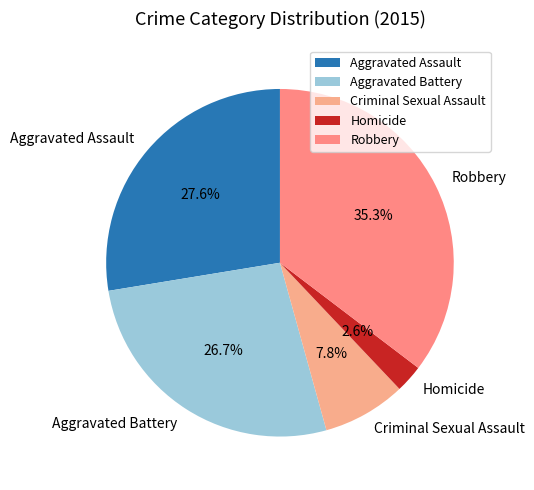

Which slice is the smallest?

Homicide